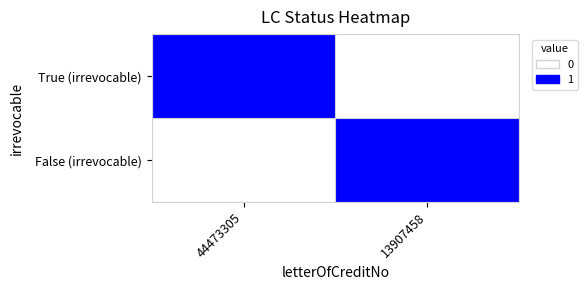

Which category has the highest value across all series?

44473305